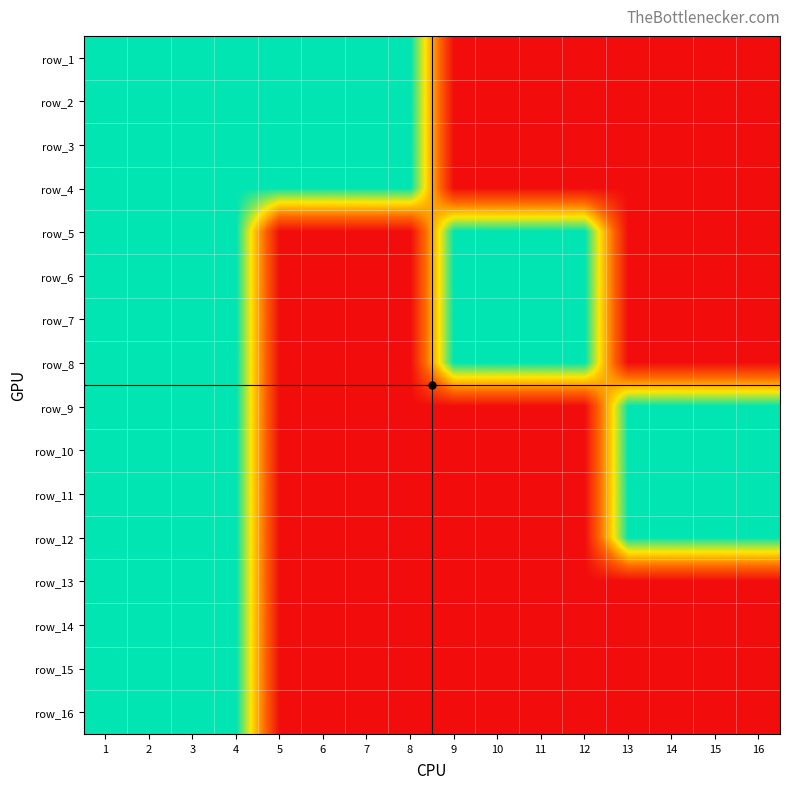

At which category is the sum across all series the highest?

1